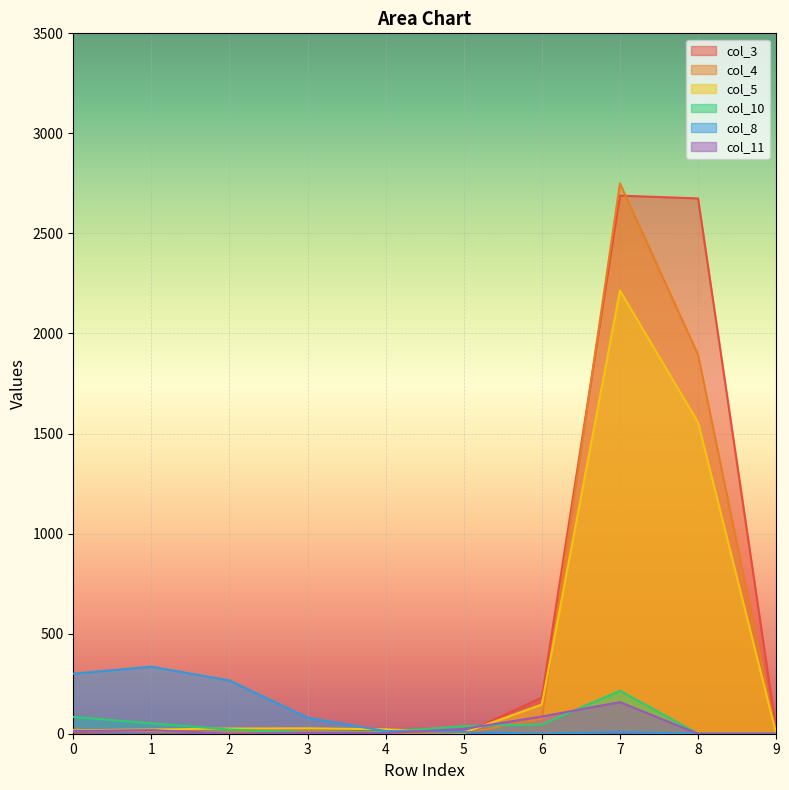

What is the spread (max minus min) of values at 1?

323